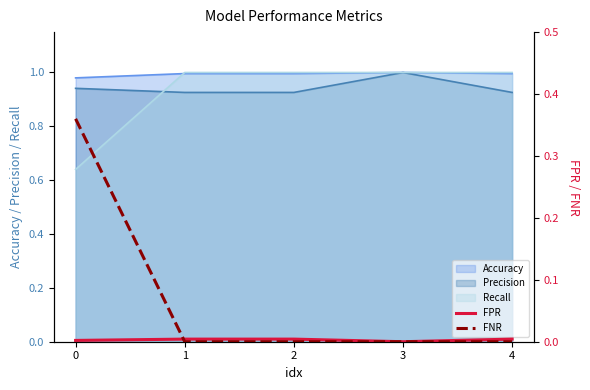

True or false: Recall has a value of 1.6 at 2.

False